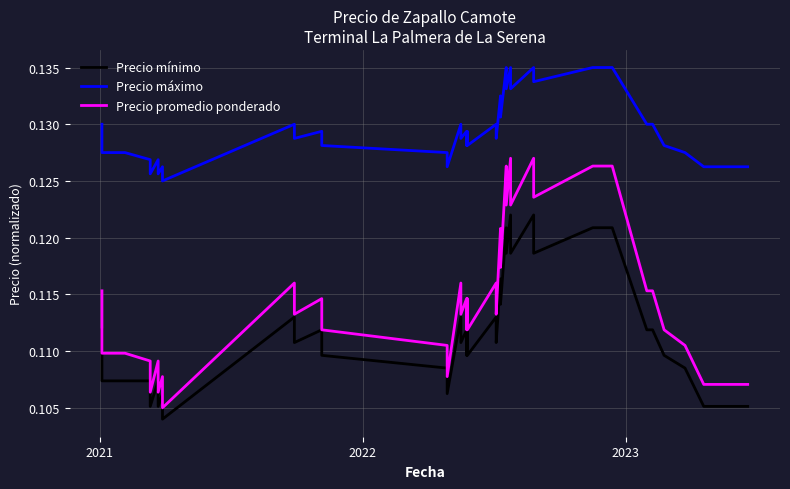

What are all the series names shown in the legend?

Precio mínimo, Precio máximo, Precio promedio ponderado